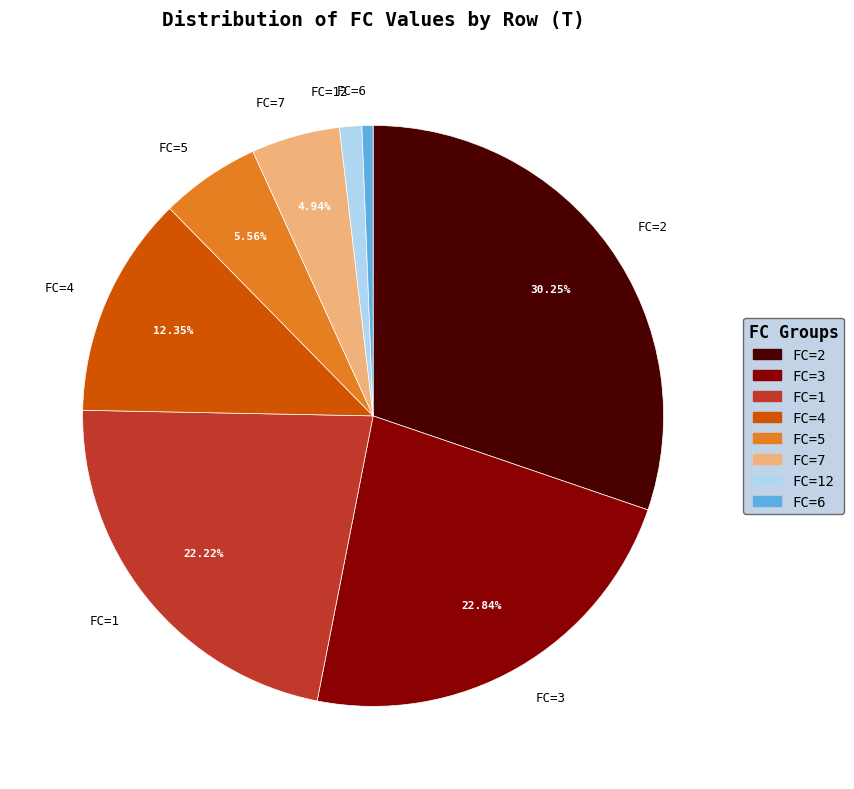

Does any single category account for the majority?

No